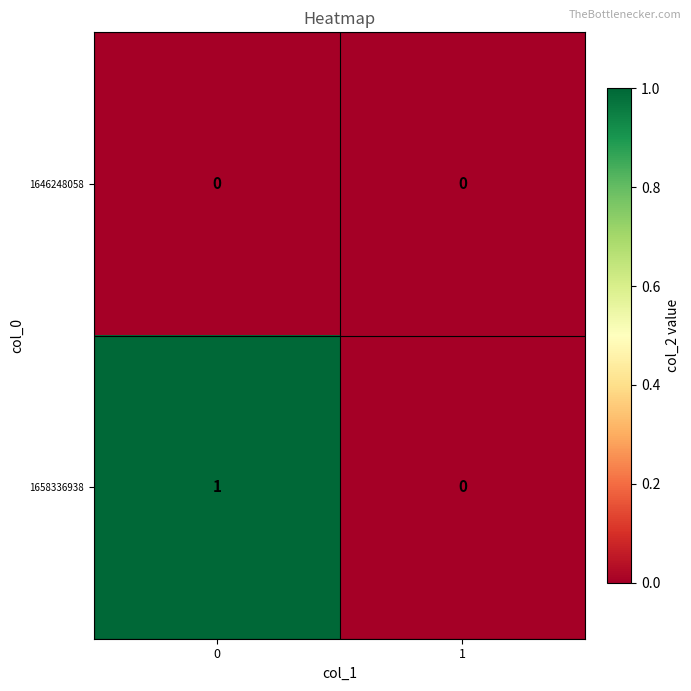

Which series has the widest spread of values?

1658336938